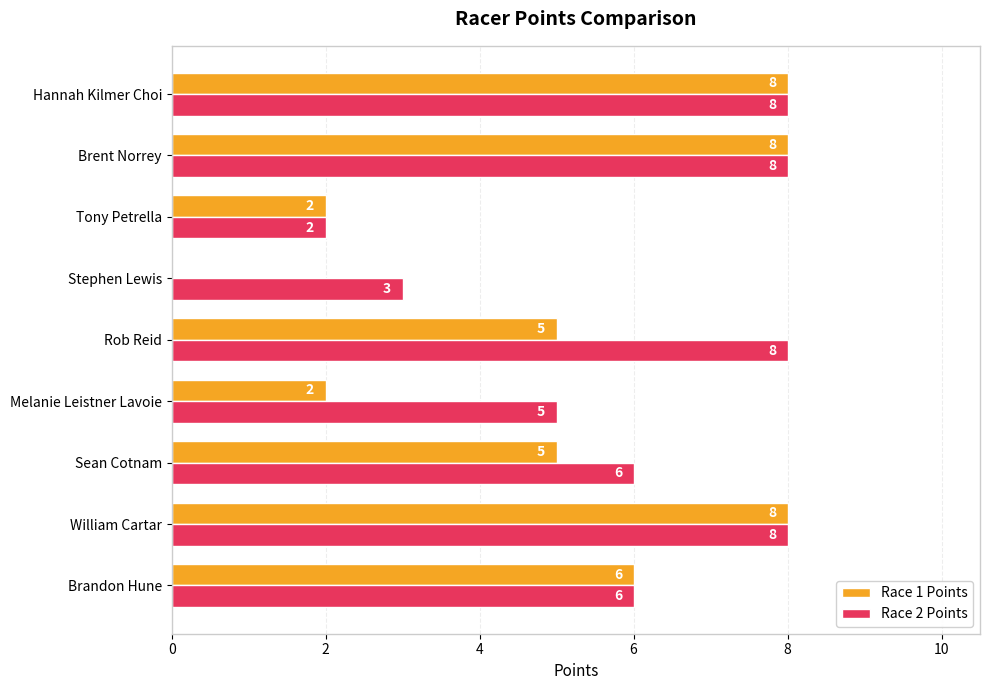

What is the total value across all series at Brent Norrey?

16